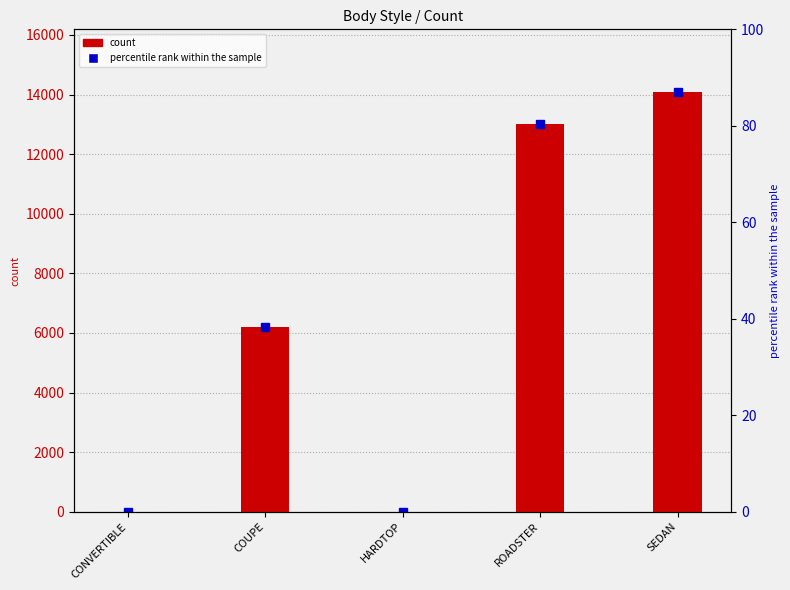

What is the value of the 4th bar from the left?

13000